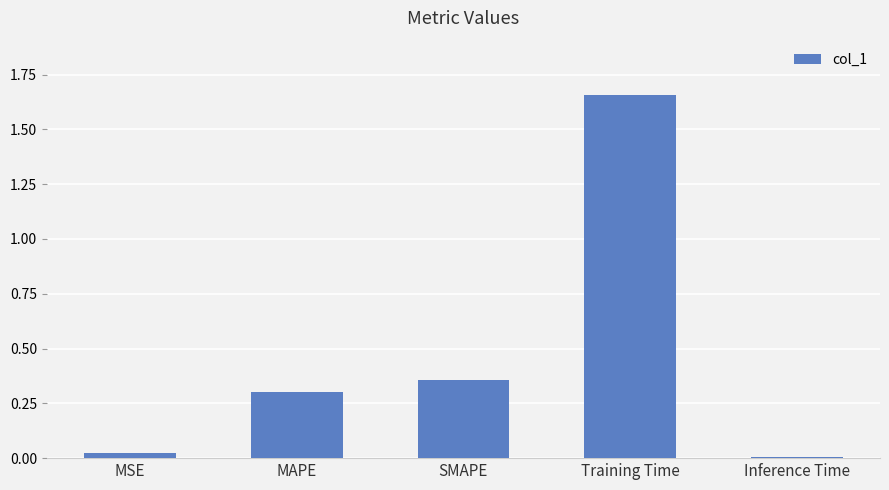

What is the label of the 2nd bar from the right?

Training Time